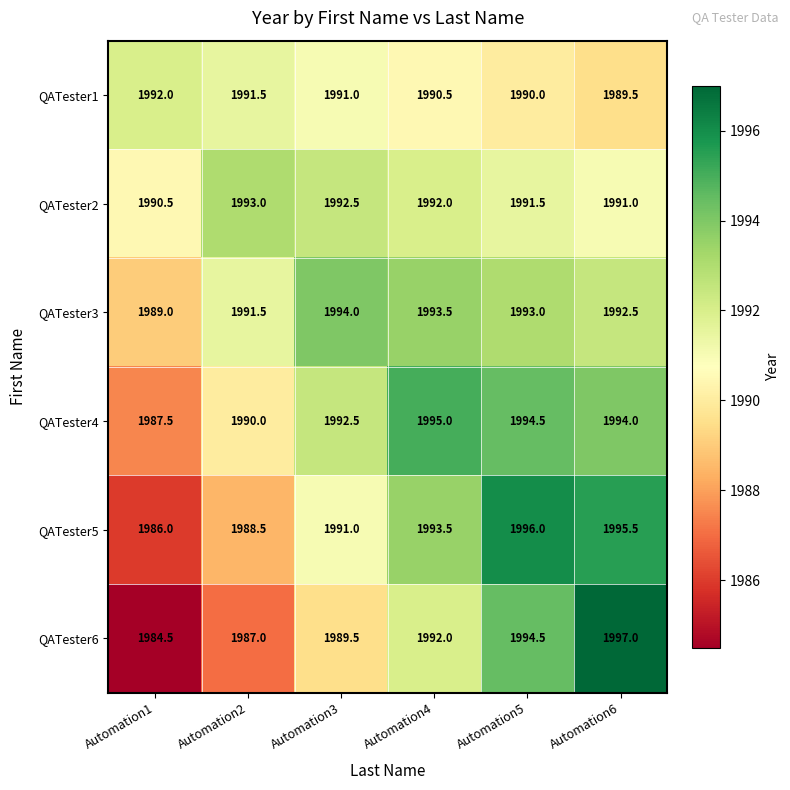

Which category has the lowest value across all series?

Automation1